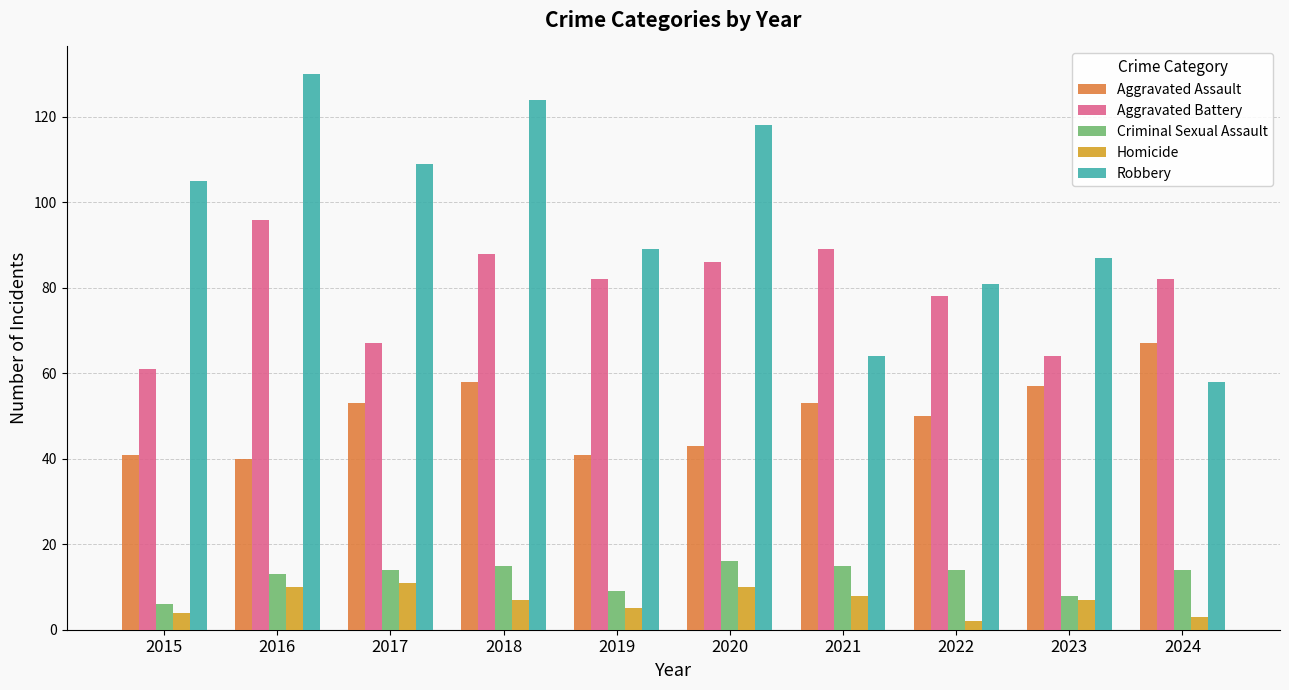

How many values in the Aggravated Assault series are below 53?

5